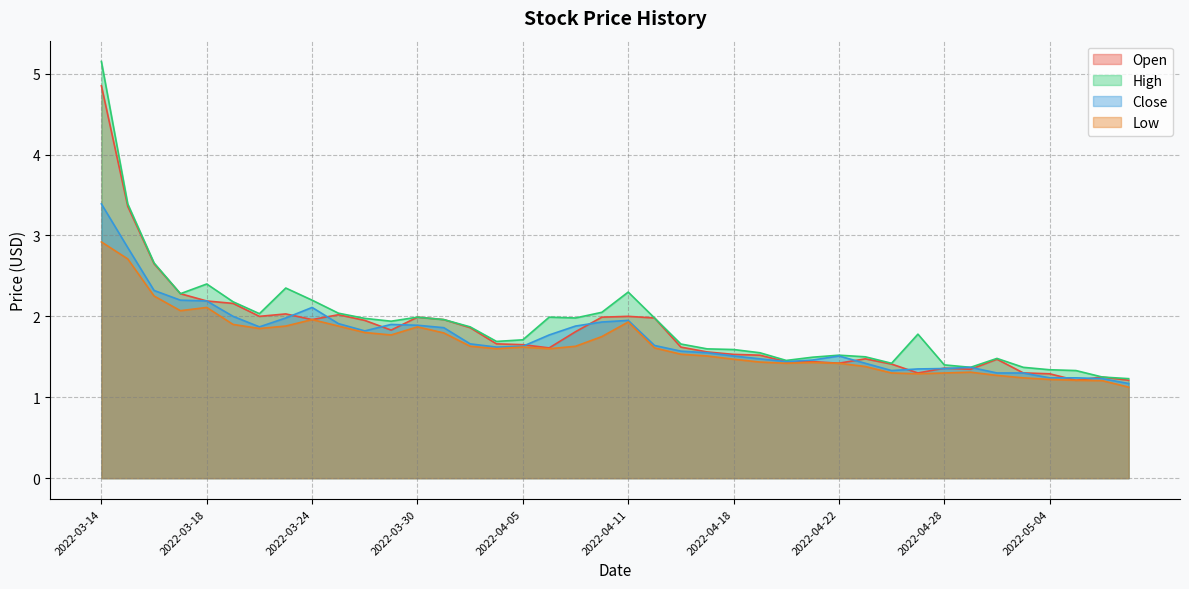

Rank the series at 2022-04-21 from highest to lowest value.

High, Close, Open, Low